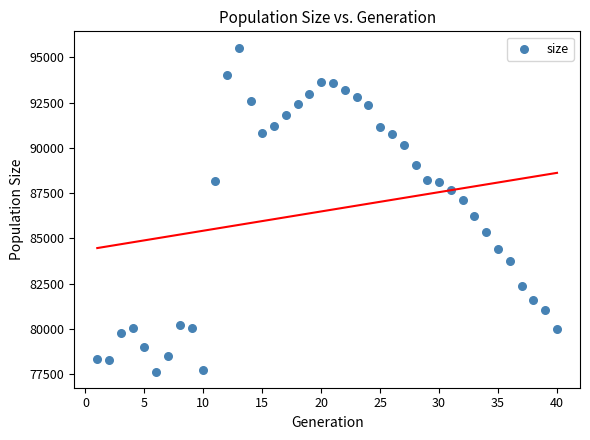

What is the range of X values (max minus min)?

39